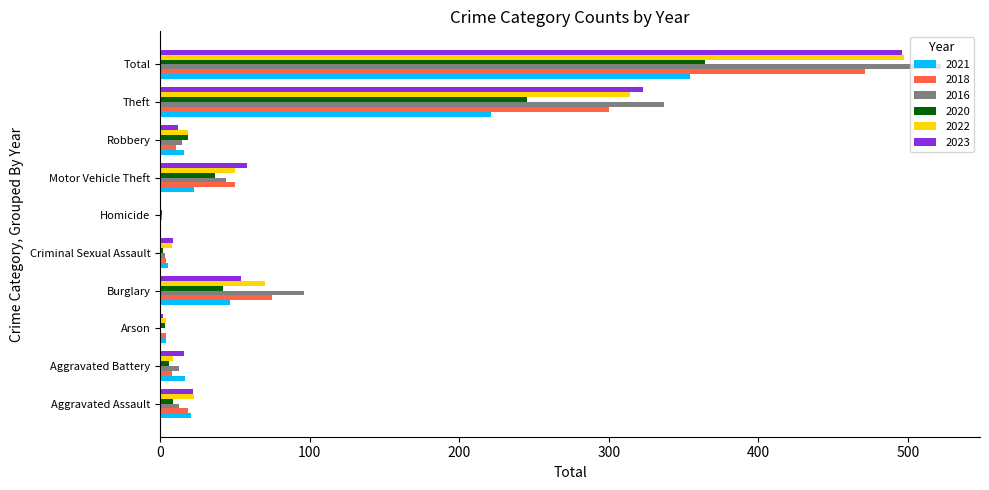

The 2016 series shows 13 at Aggravated Battery. True or false?

True